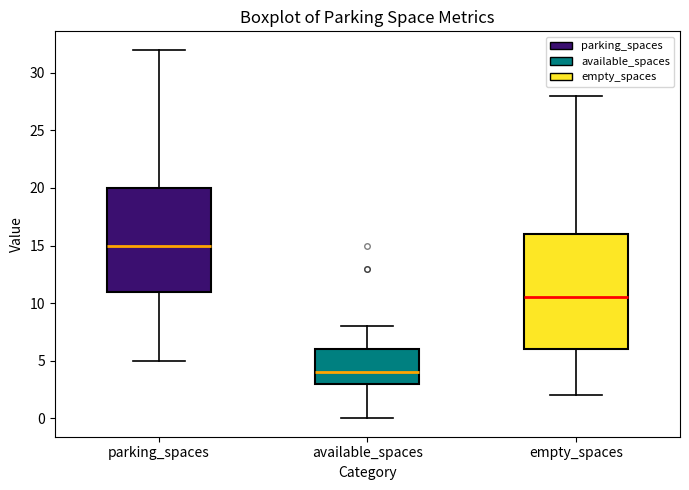

Which box's median line is the highest?

parking_spaces